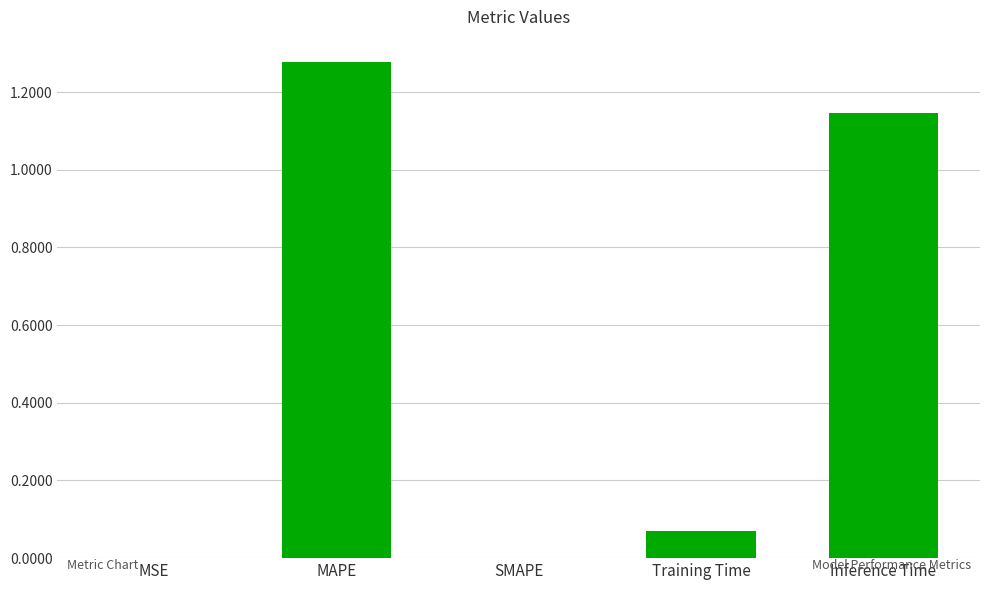

Is it true that the value at SMAPE is 0.0?

True